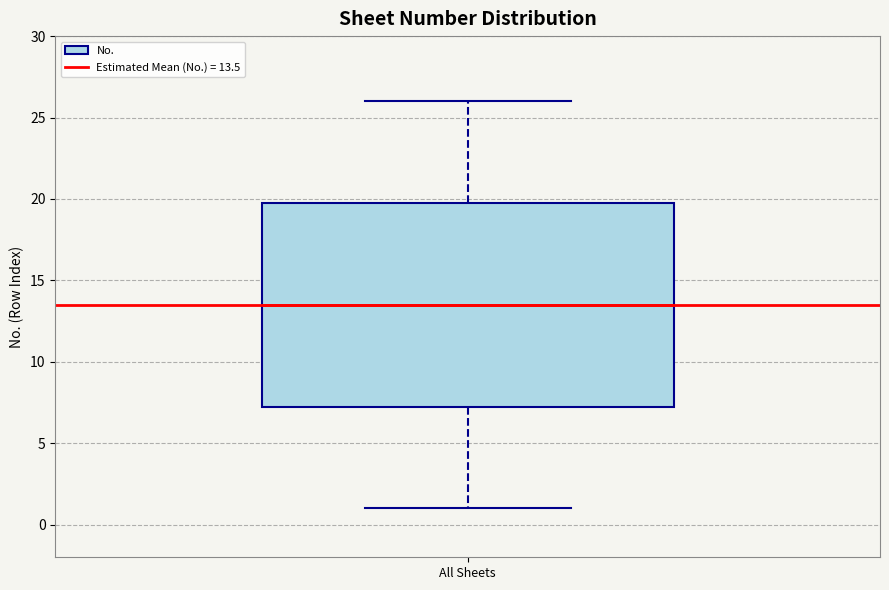

Where does the median line of the box for All Sheets sit on the y-axis? The values are not printed on the chart, so give them approximately, as read against the axis.

13.5